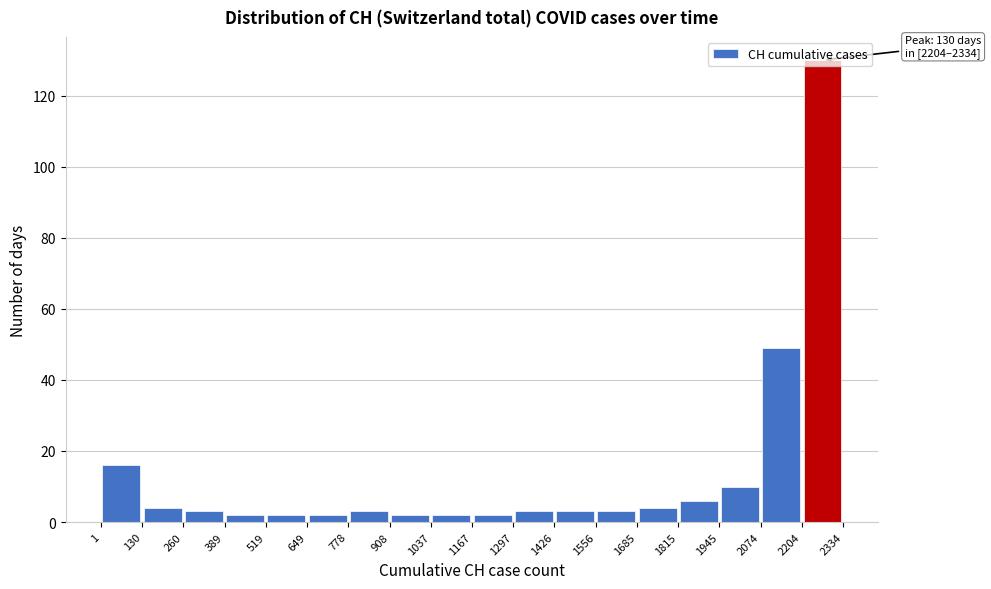

Over which range of the x-axis is the bar tallest?

2204 to 2334